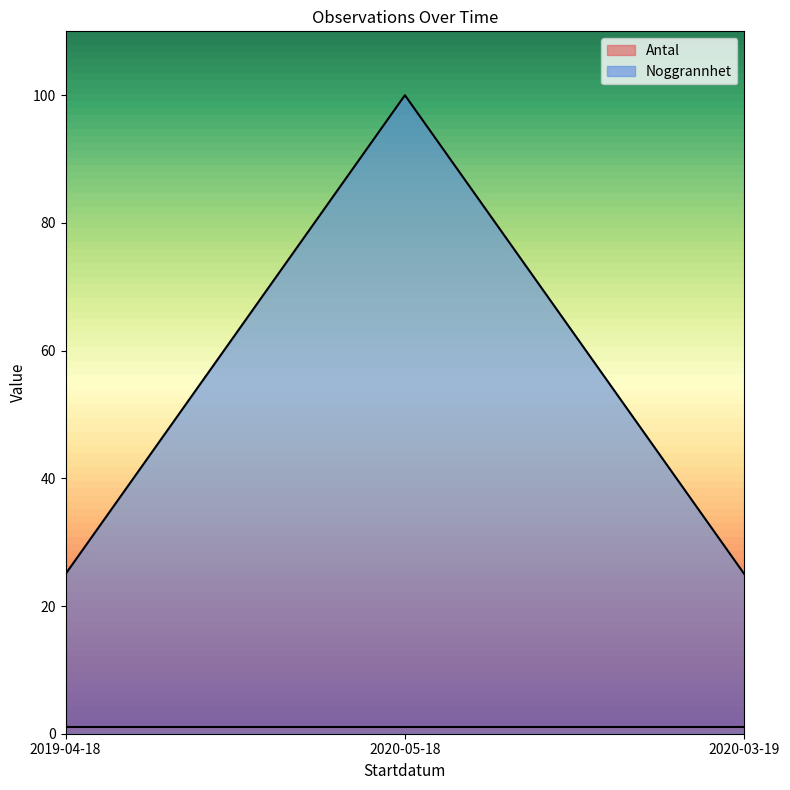

True or false: the data shows 25 at 2020-03-19.

True